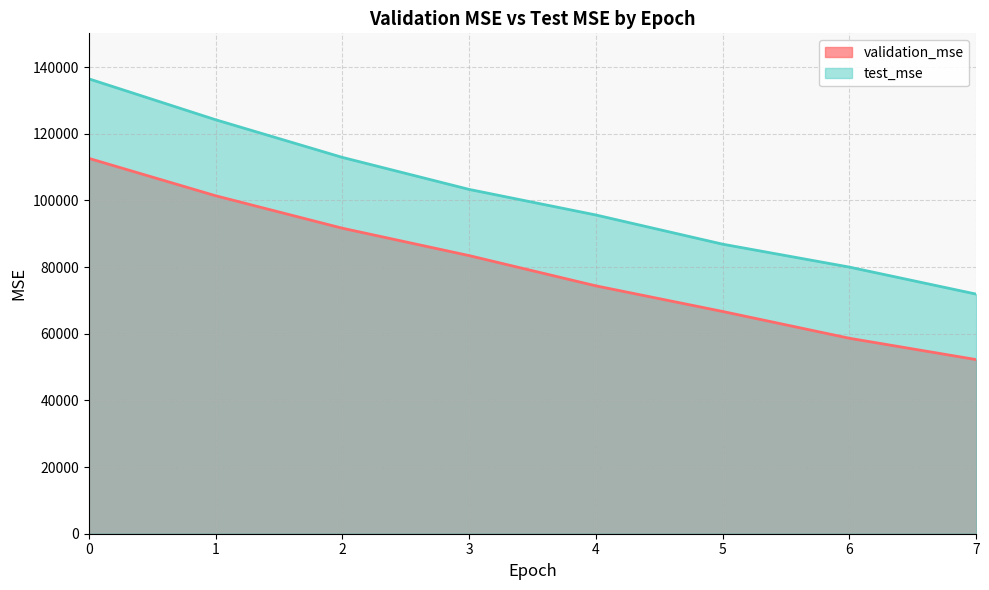

At how many categories does at least one series exceed 98431?

4